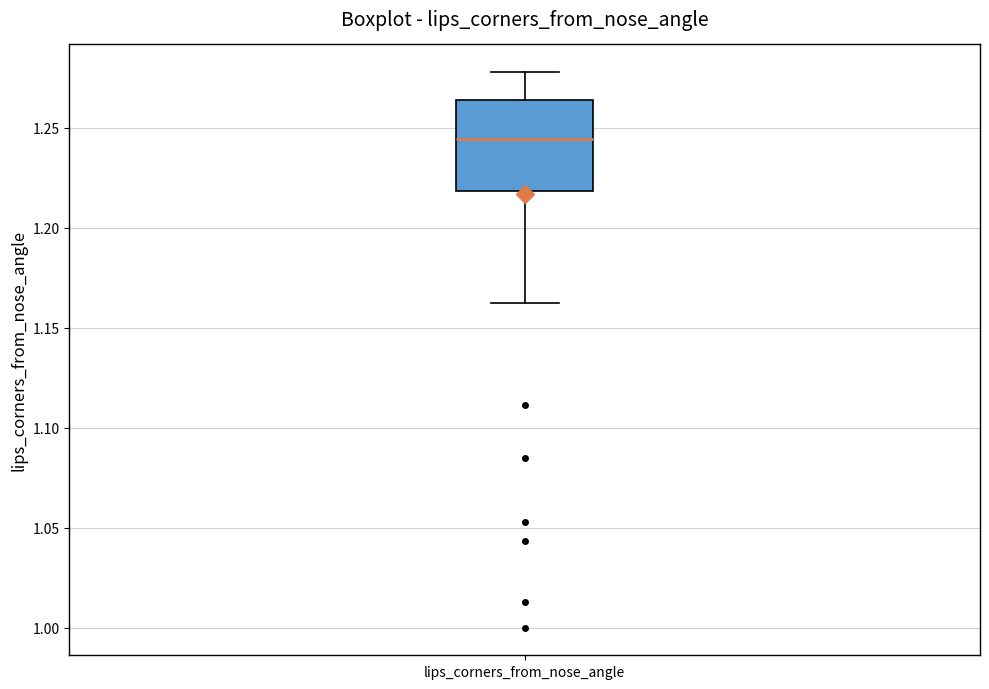

Where is the upper edge of the box for lips_corners_from_nose_angle on the y-axis? The values are not printed on the chart, so give them approximately, as read against the axis.

1.265